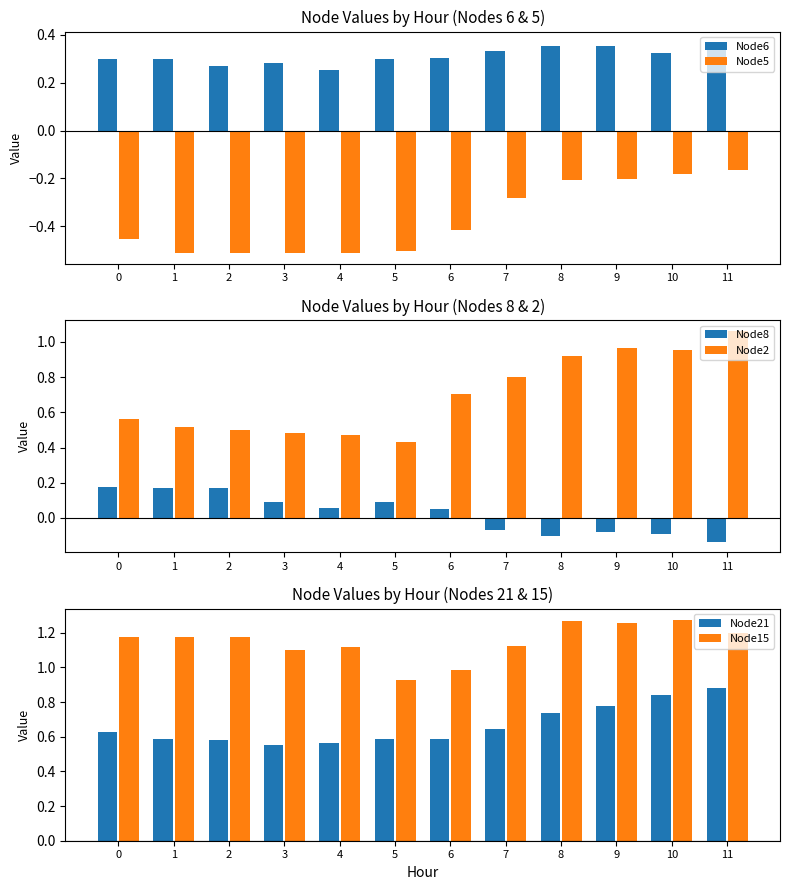

Does the chart contain any negative values?

Yes